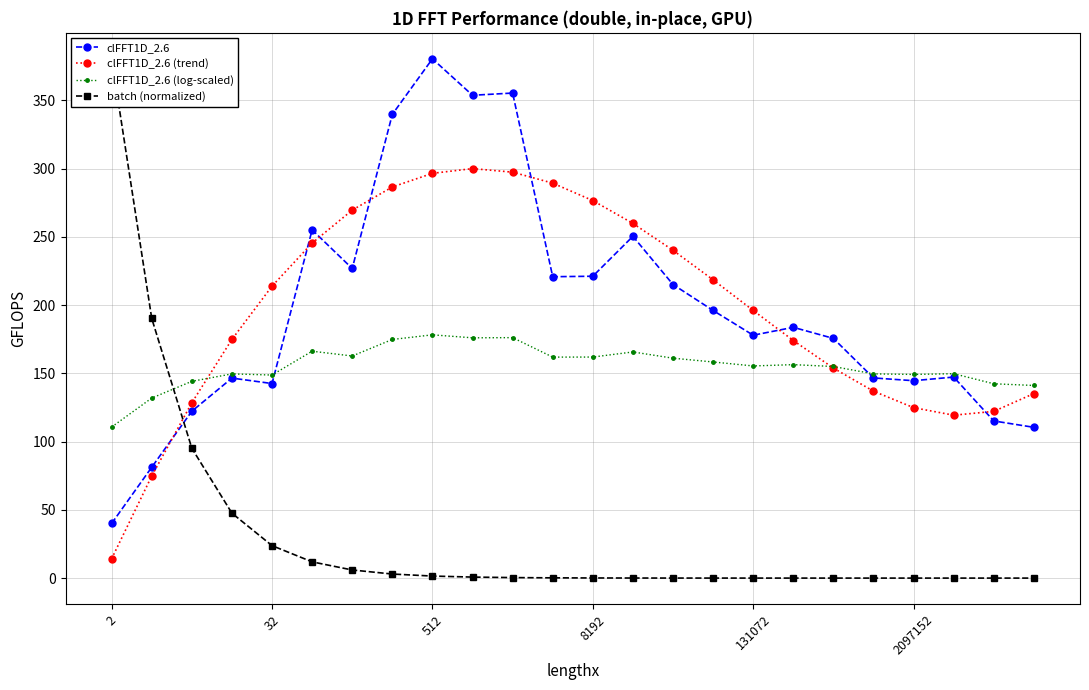

Is it true that clFFT1D_2.6 (trend) equals 79.4 at 2097152?

False